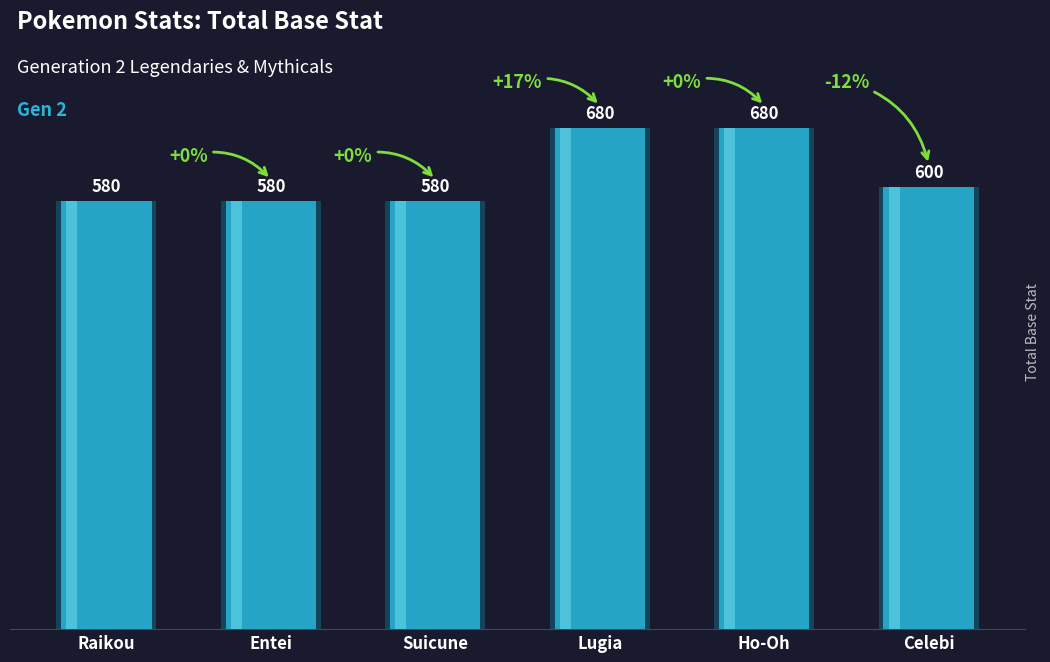

Is it true that the value at Raikou is 580?

True